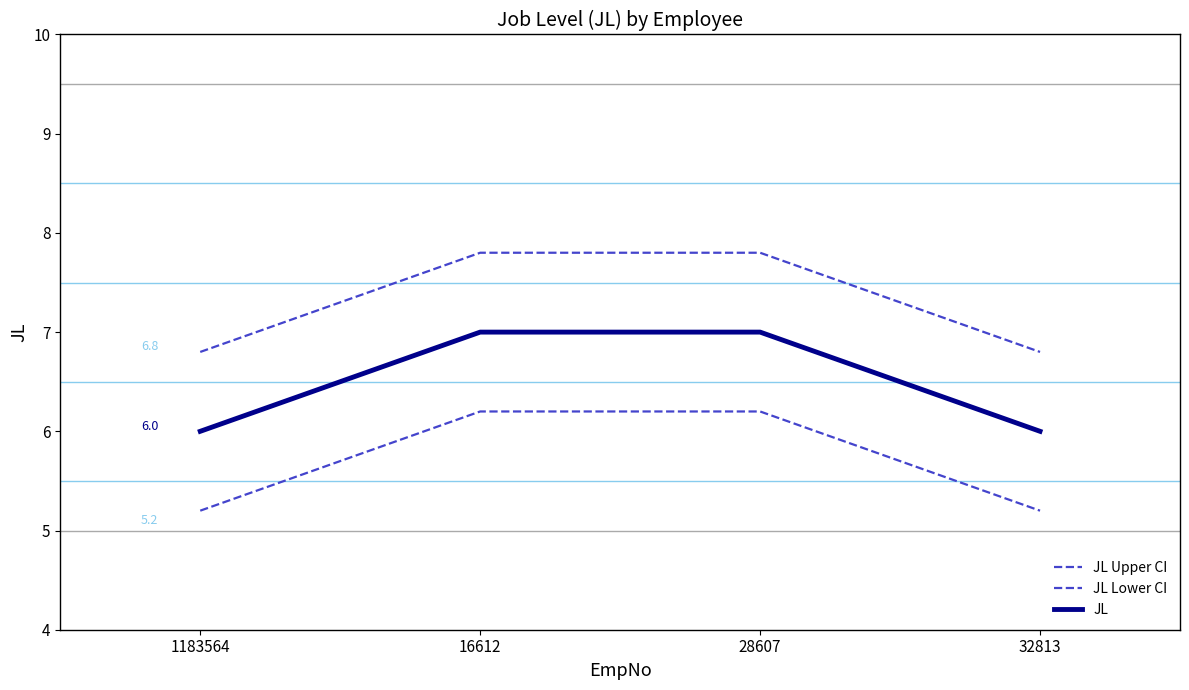

At which category is the sum across all series the highest?

16612